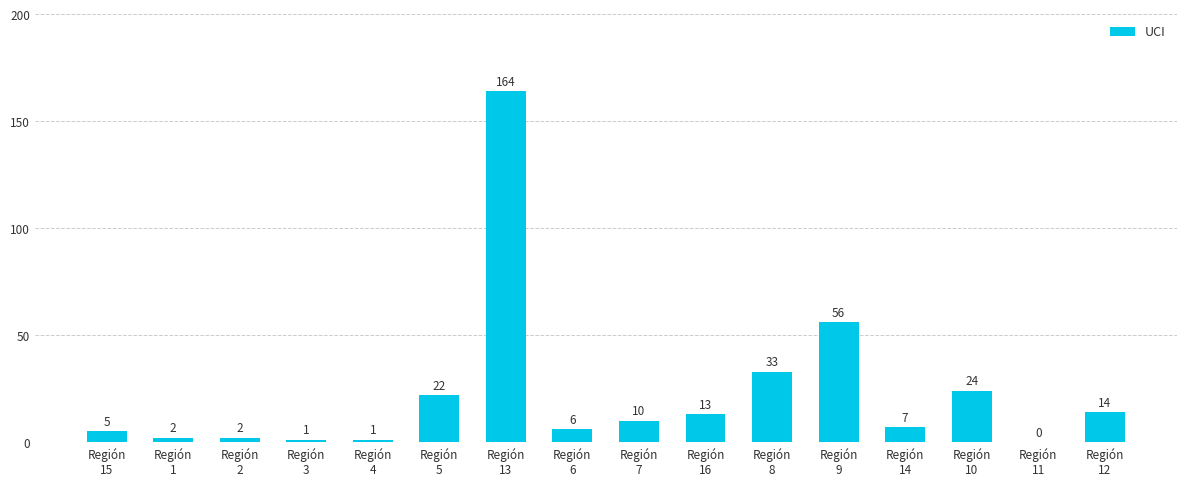

What is the maximum value shown in the chart?

164